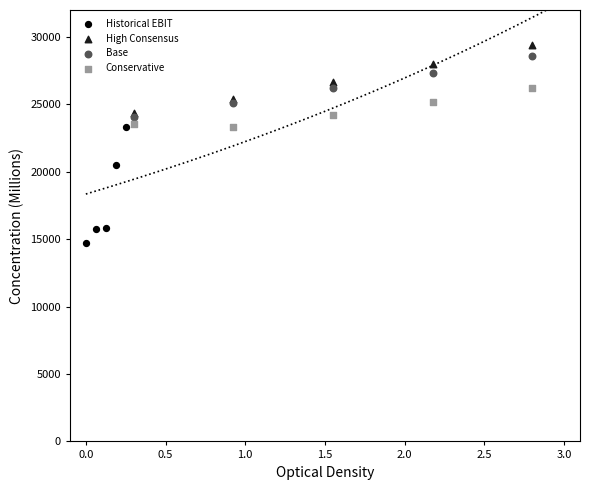

Which series contains the highest Y value?

High Consensus